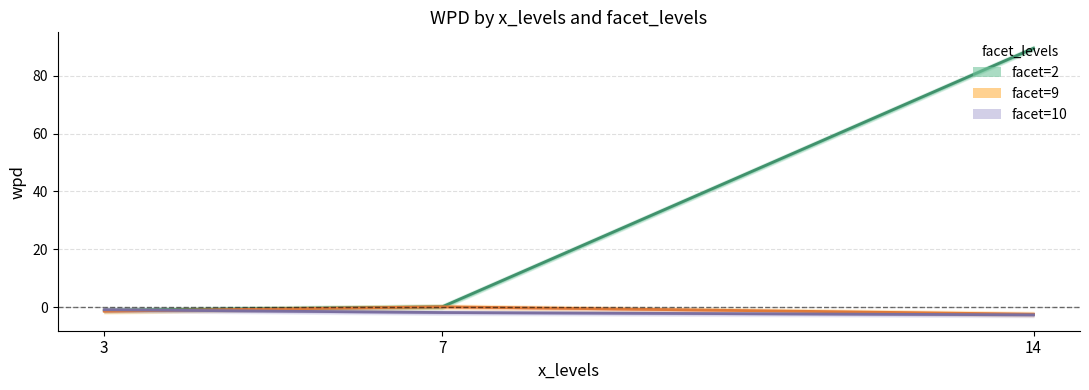

Which series changed the most between 7 and 14?

facet=2